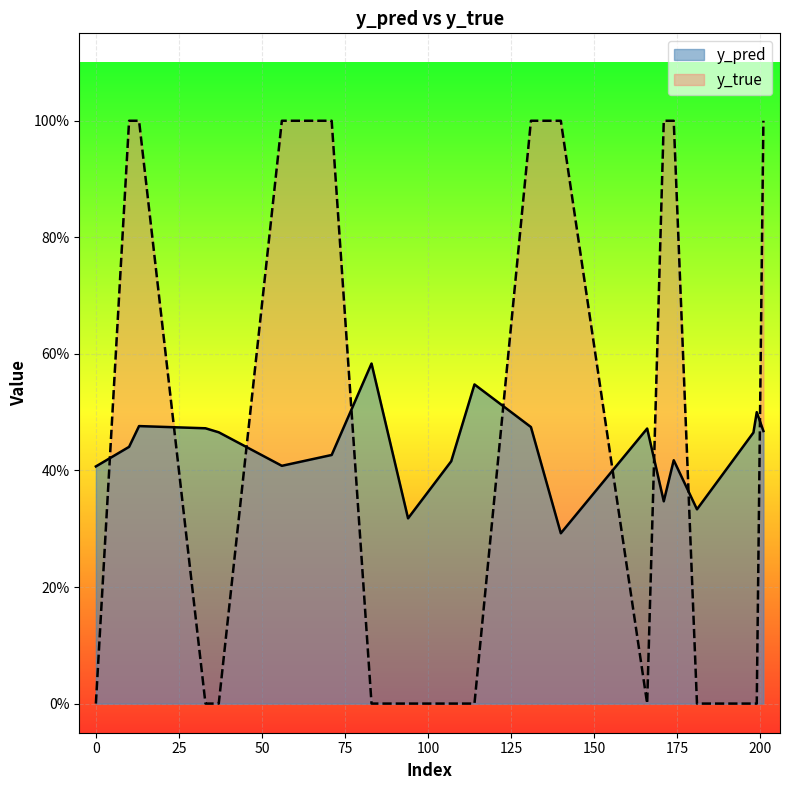

What is the total value across all series at 140?

1.3